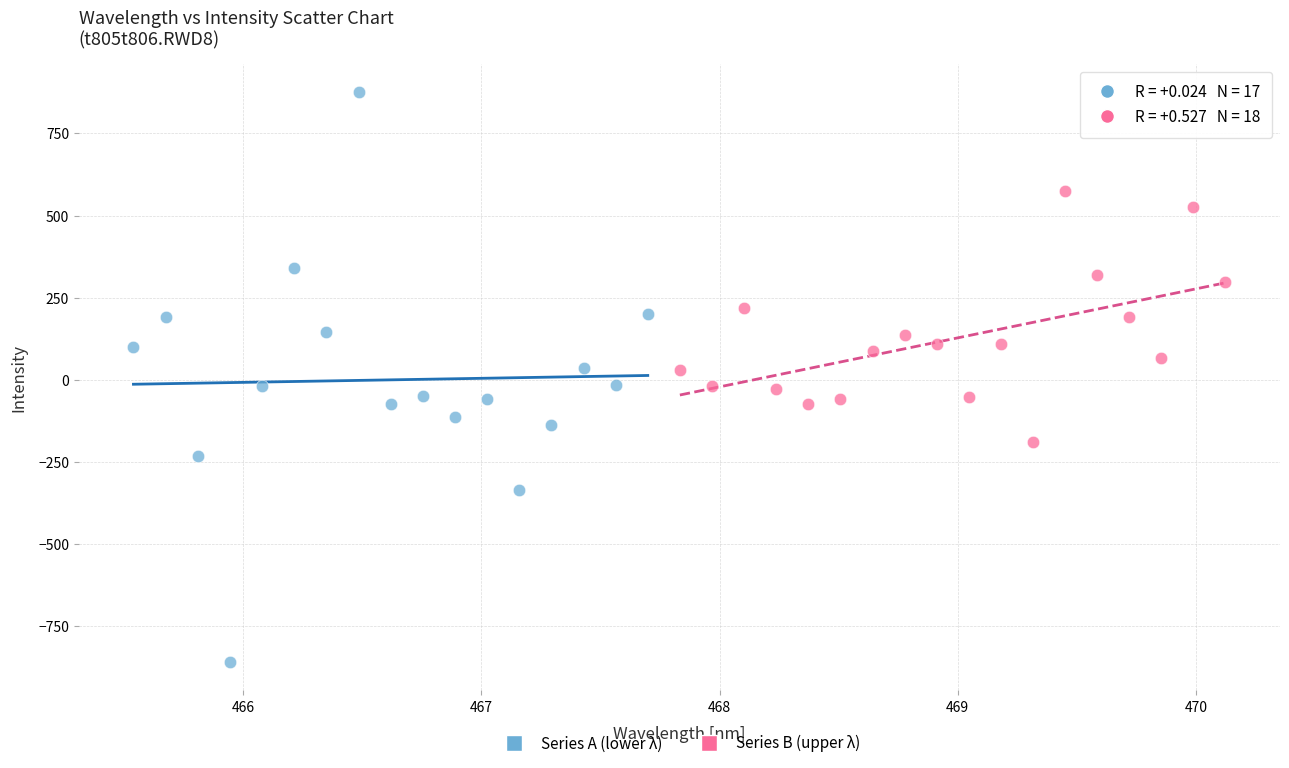

Which series contains the highest Y value?

Series A (lower λ)